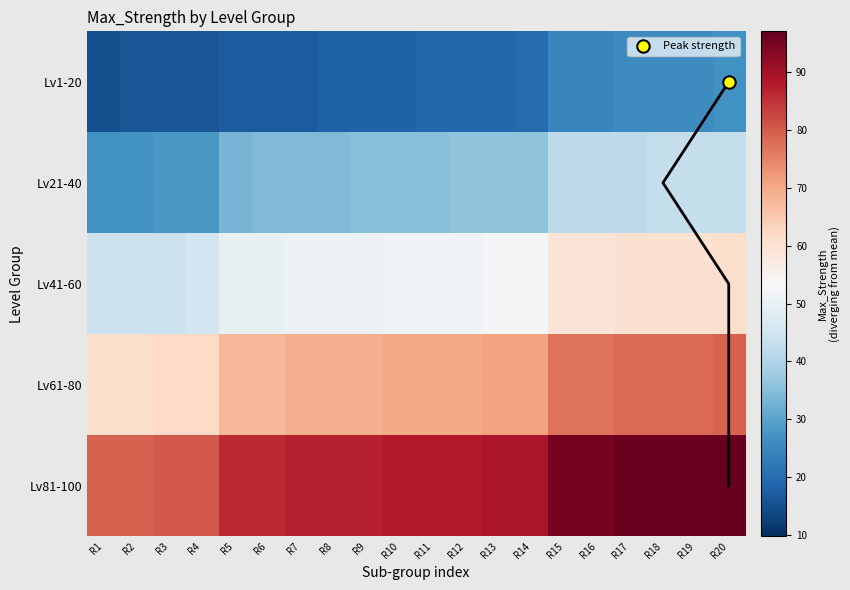

How many values in the Lv41-60 series exceed 52?

8